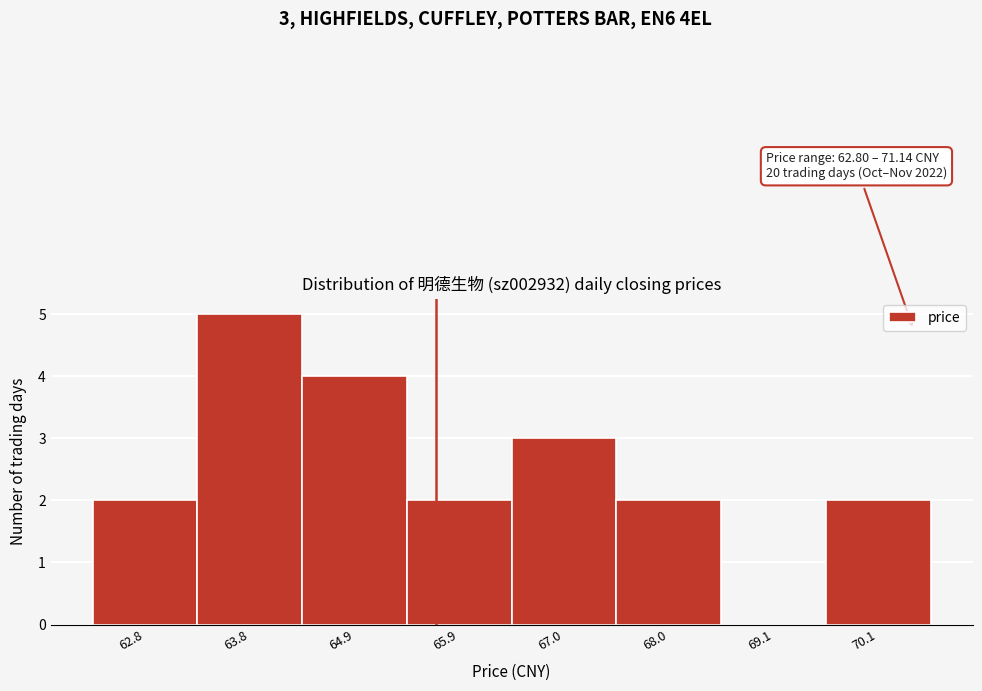

Reading right to left, what are all the values shown in this chart?

70.1=2	69.1=0	68.0=2	67.0=3	65.9=2	64.9=4	63.8=5	62.8=2